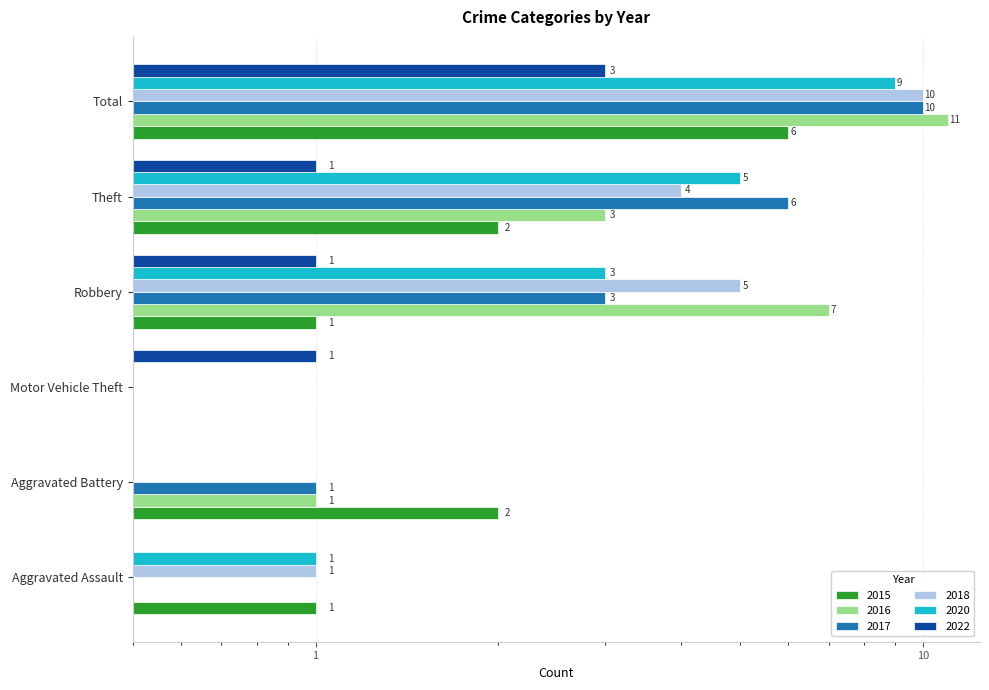

How many bars are there in total?

36